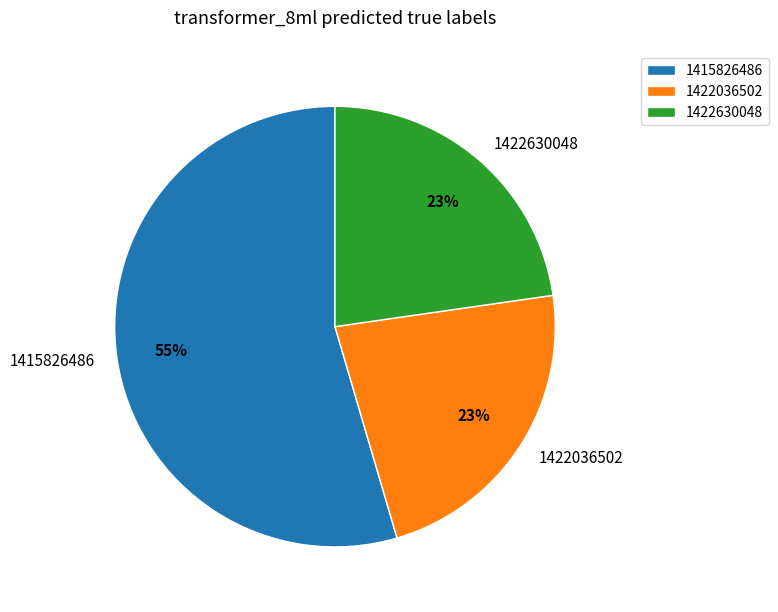

Between 1422630048 and 1415826486, which is larger?

1415826486